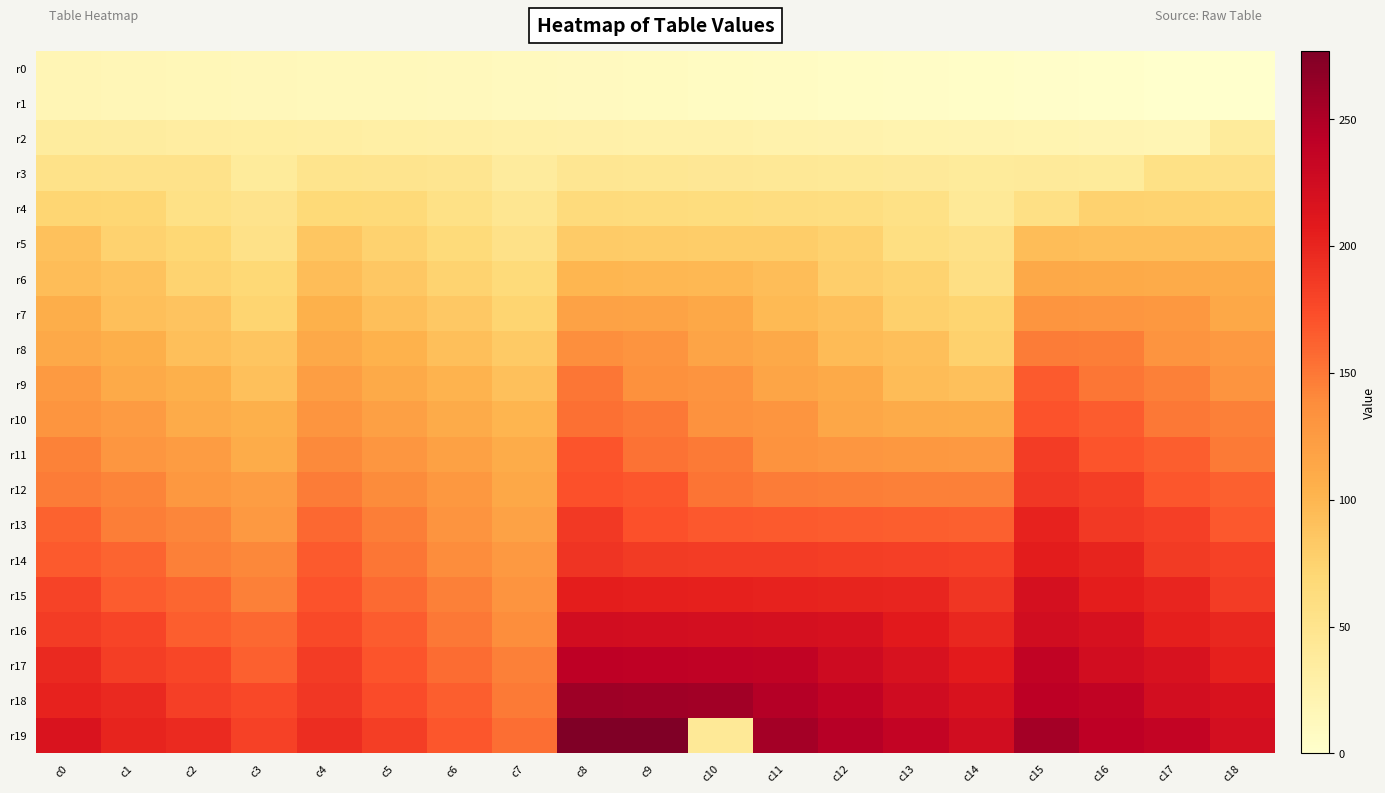

Count the number of data series in this chart.

20